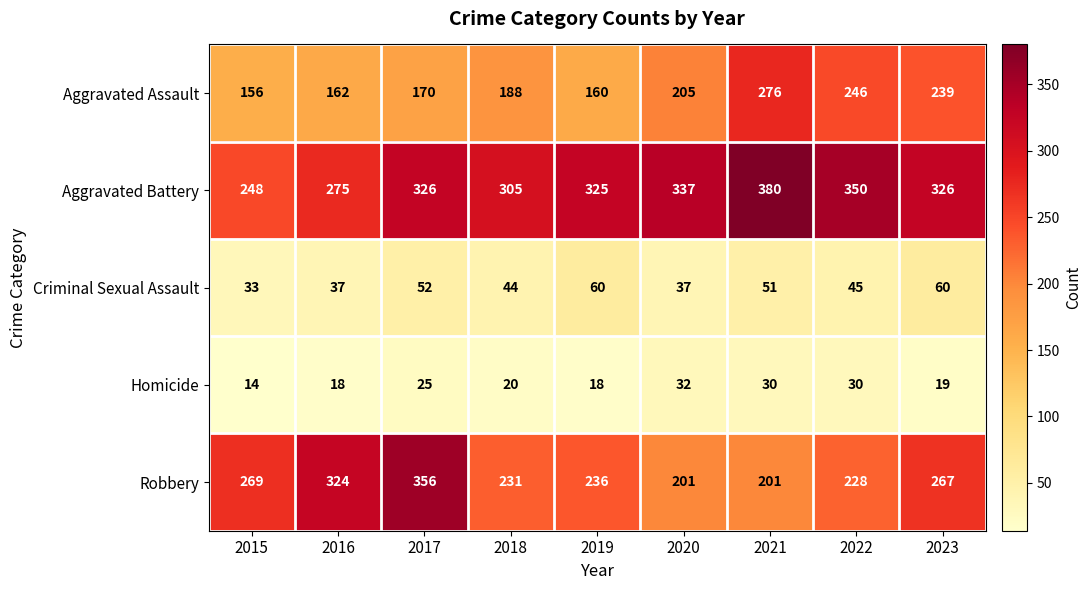

At which label is Criminal Sexual Assault closest to 46?

2022